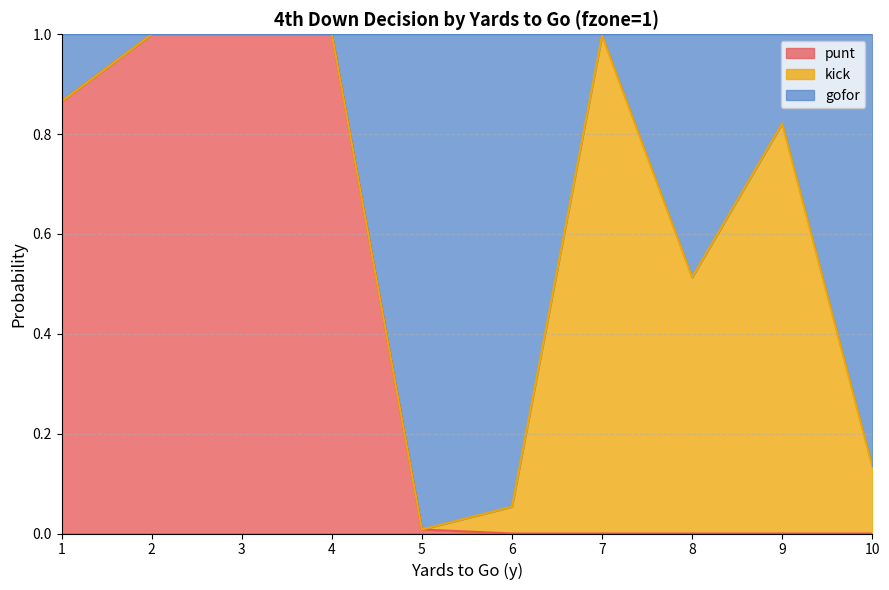

Which series changed the most between 5 and 8?

gofor